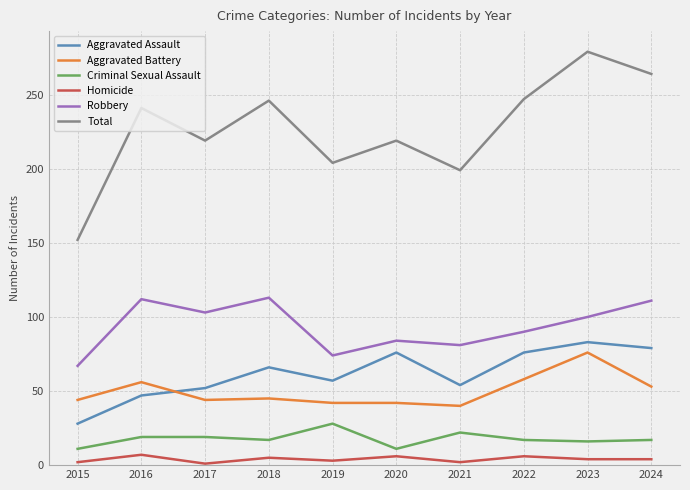

What is the sum of the Aggravated Assault values at 2024 and 2017?

131